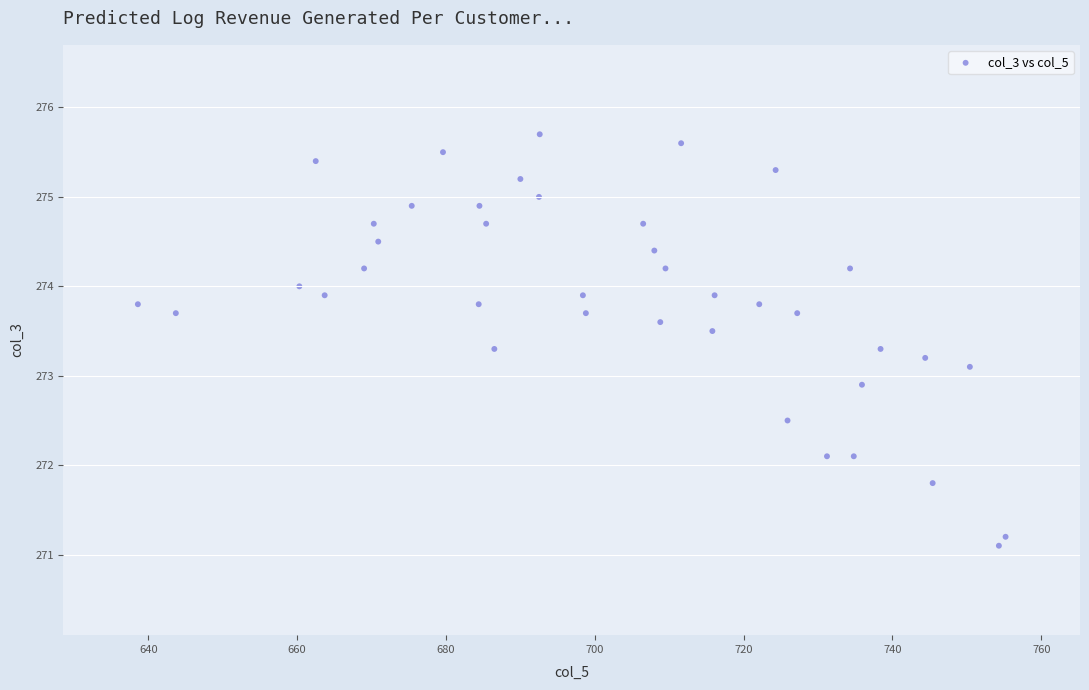

What is the range of X values (max minus min)?

116.6